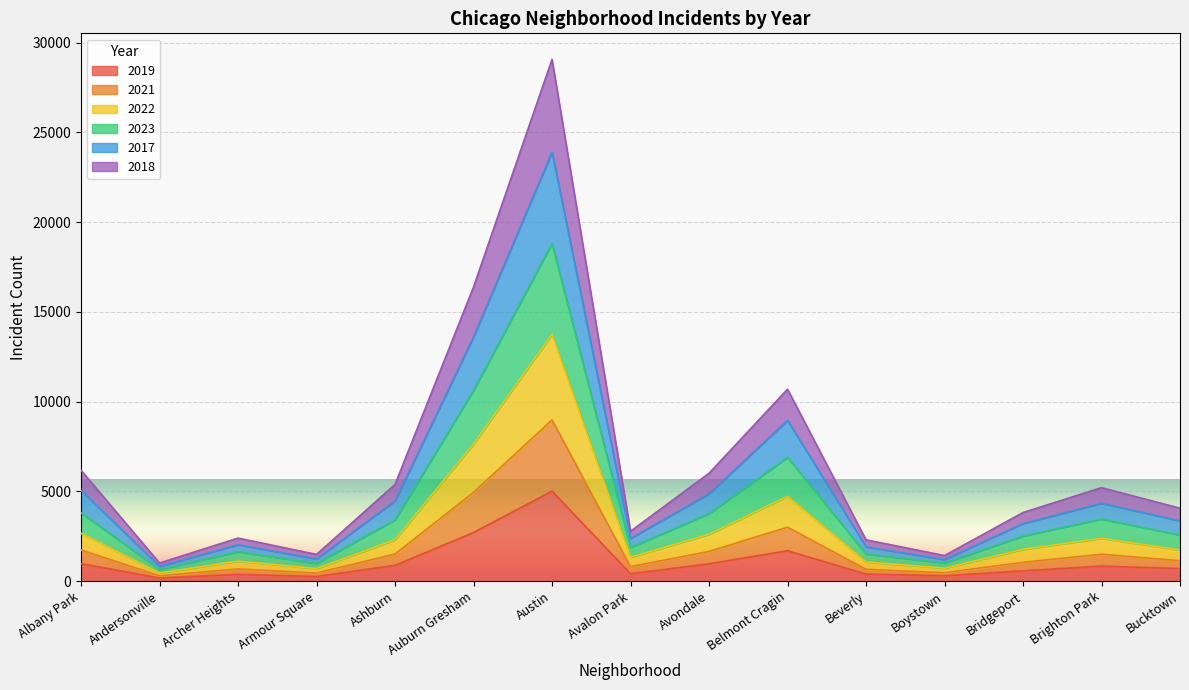

At which category is the sum across all series the highest?

Austin